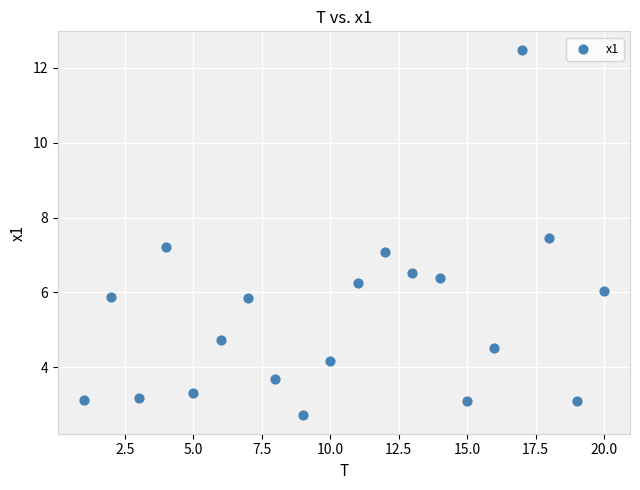

What is the range of Y values (max minus min)?

9.8